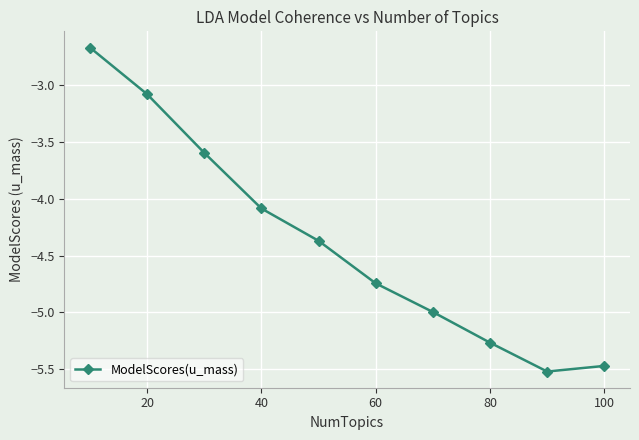

How many points are lower than both their immediate neighbors (excluding endpoints)?

1